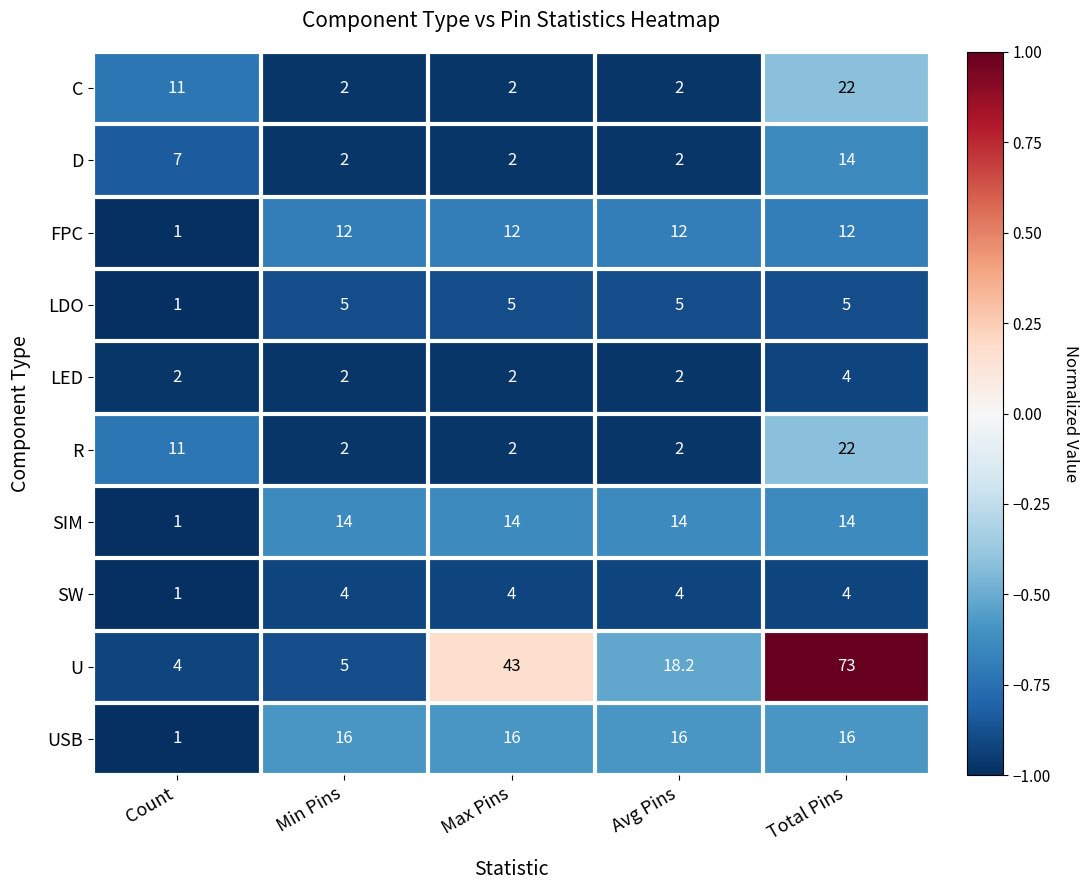

What is the average value of the LED series?

2.4